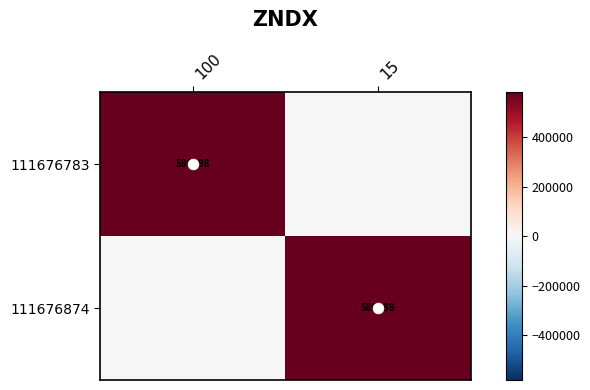

What is the spread (max minus min) of values at 100?

580098